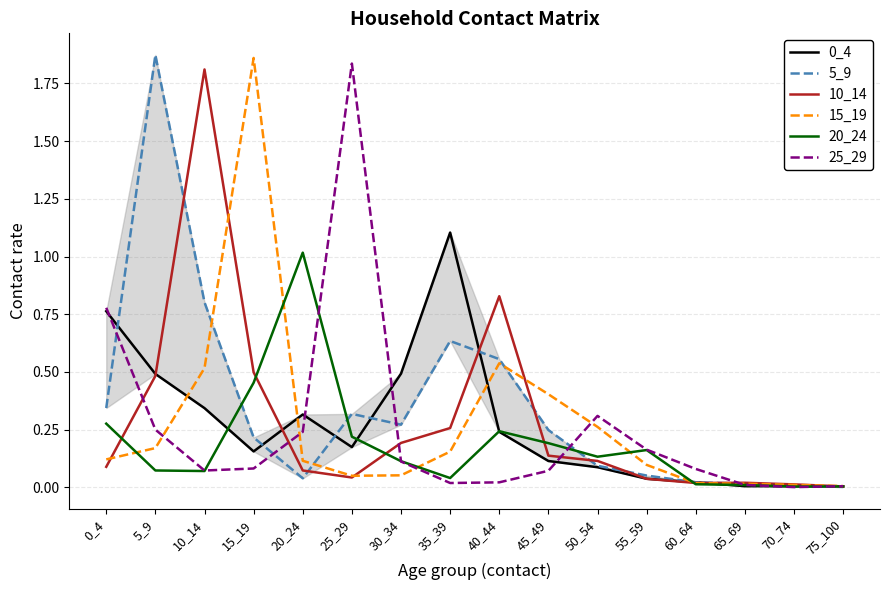

Which series ends up on top after the final intersection of 0_4 and 5_9?

0_4